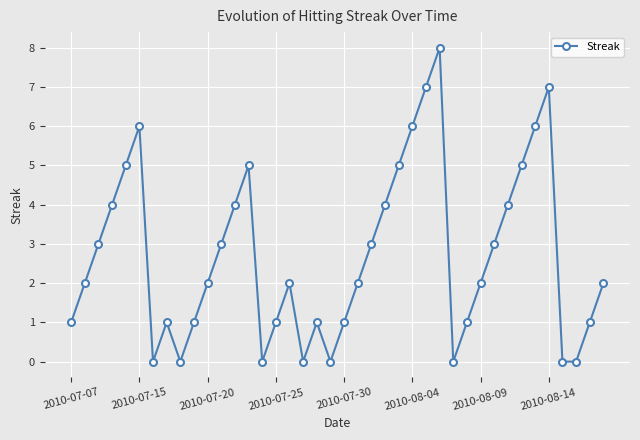

True or false: the data has more than 0 interior local peaks.

True